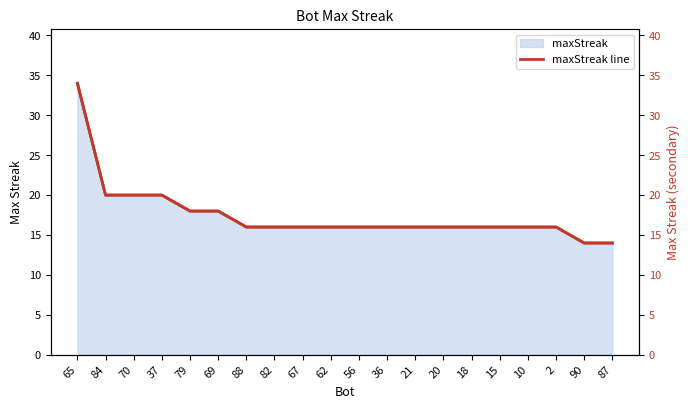

True or false: maxStreak line and maxStreak (right) intersect in this chart.

False